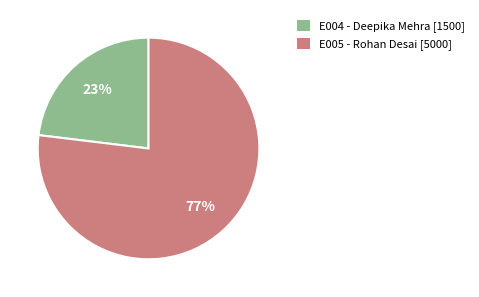

The E004 slice represents 31% of the pie. True or false?

False